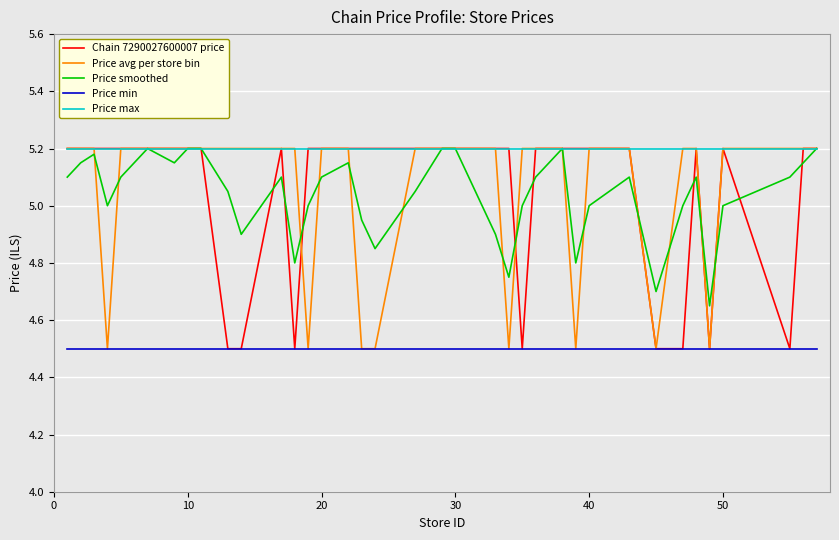

Which series has the largest total across all categories?

Price max